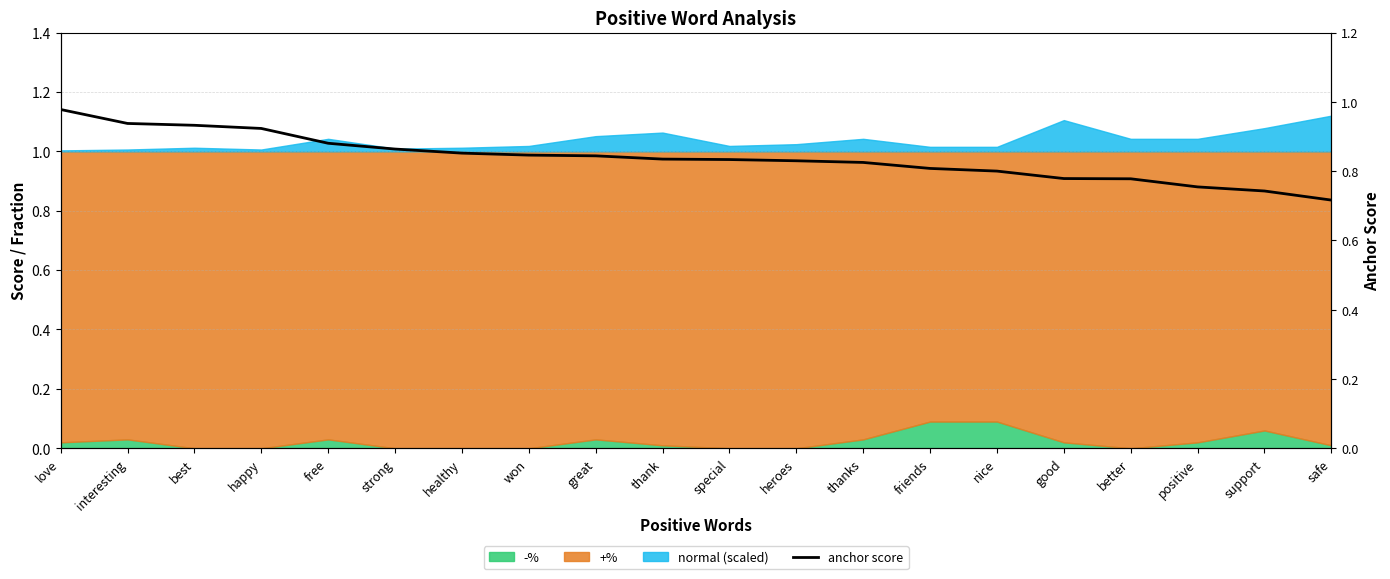

True or false: the data shows 1.3 at happy.

False